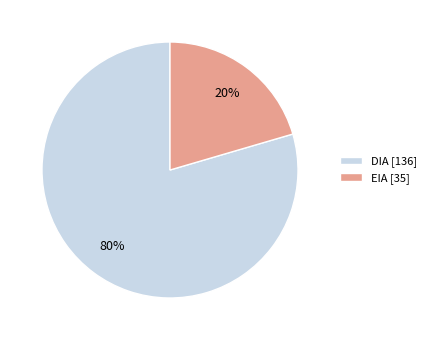

Rank the categories by value from lowest to highest.

EIA, DIA